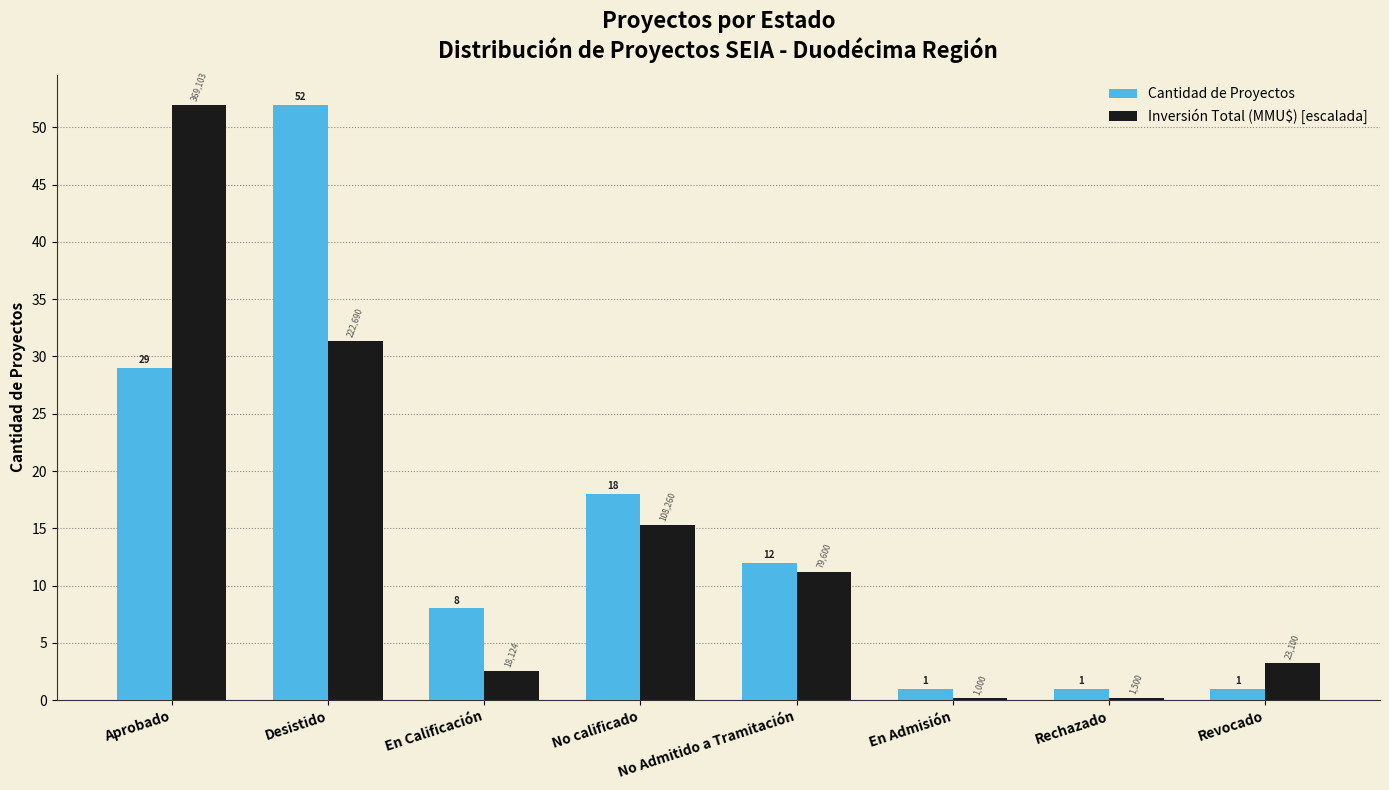

True or false: Cantidad de Proyectos has a value of 52.0 at Desistido.

True